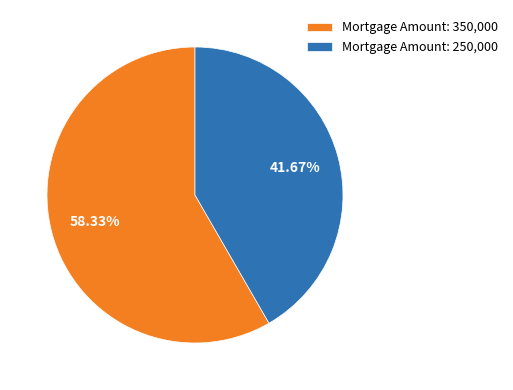

Rank the categories by value from lowest to highest.

Mortgage Amount: 250,000, Mortgage Amount: 350,000